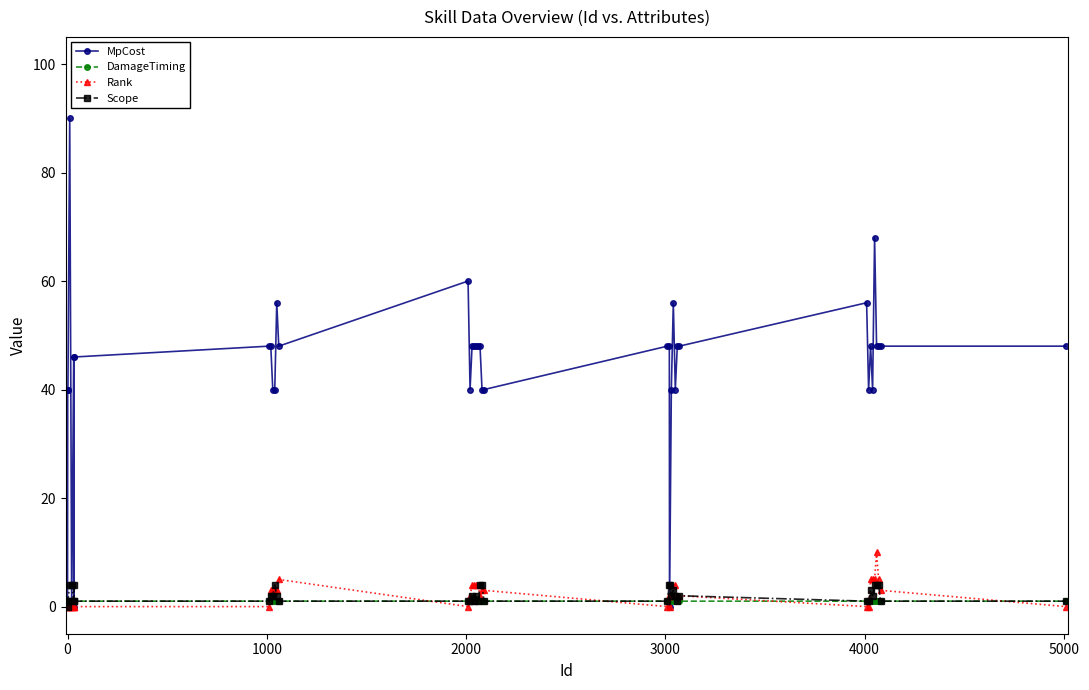

Which series has the largest range (max minus min)?

MpCost